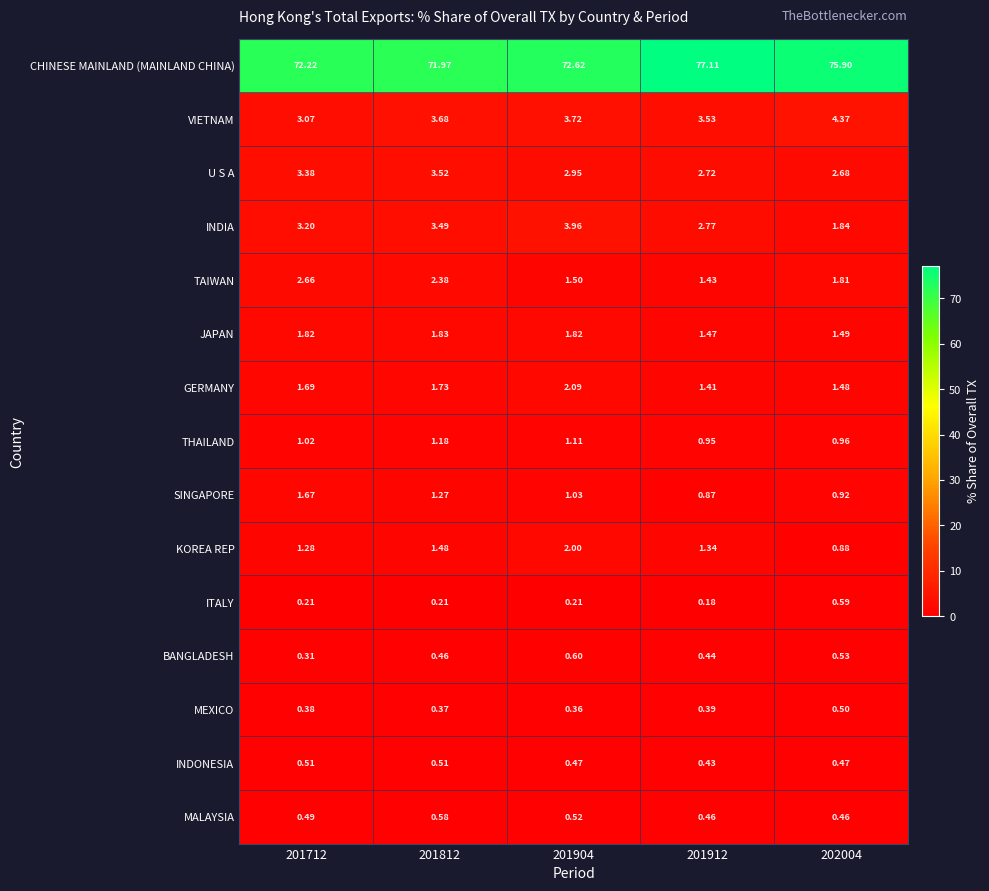

Between 201812 and 201912, which series saw the biggest shift?

CHINESE MAINLAND (MAINLAND CHINA)